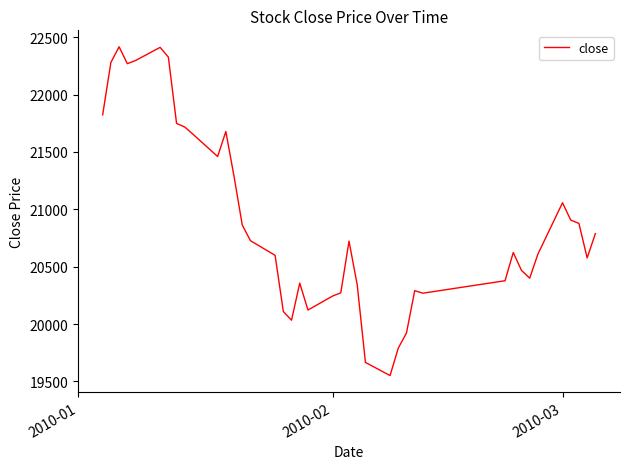

What is the smallest value displayed?

19550.9